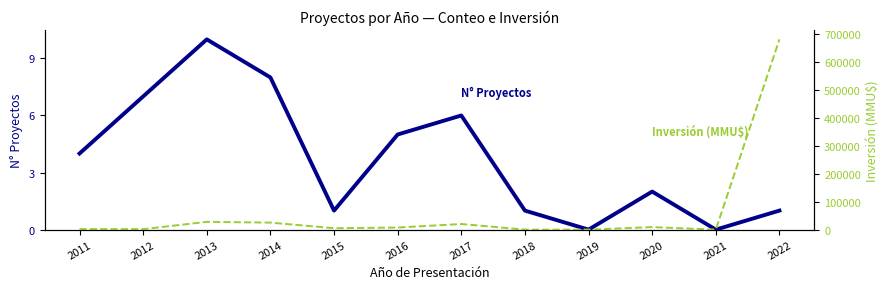

How many lines are shown in the chart?

2